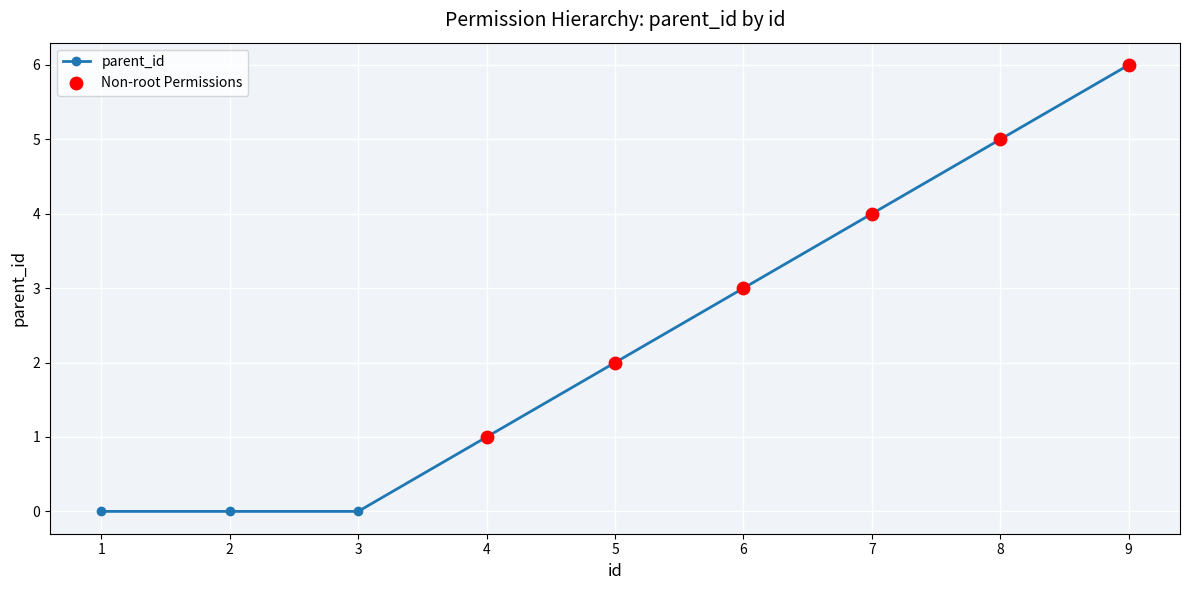

Approximately how many times larger is the value at 4 compared to 6?

0.3